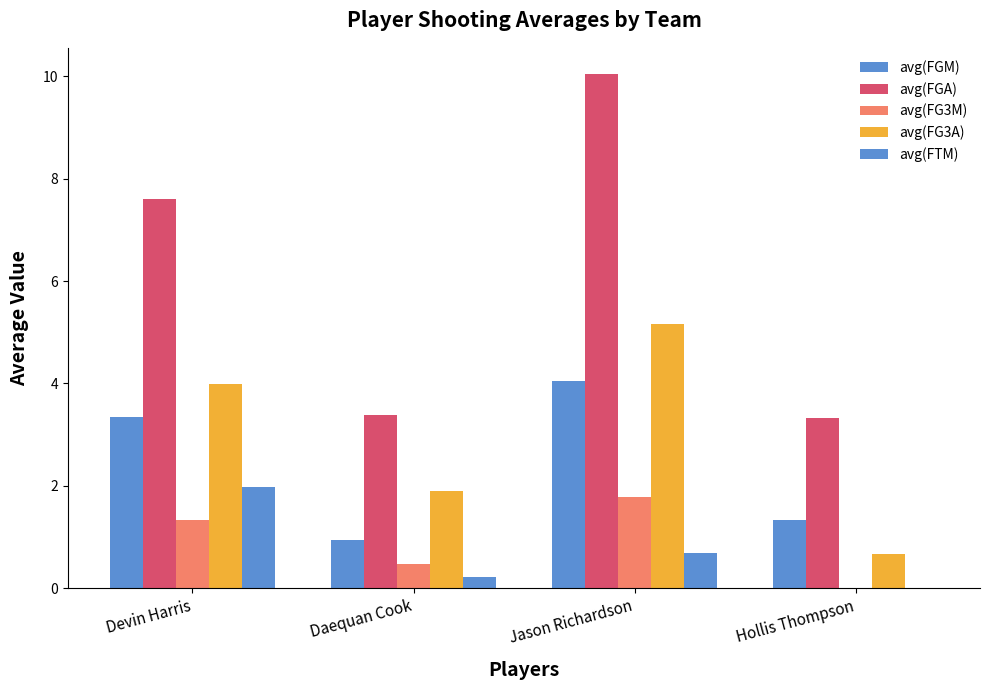

Are the bars horizontal?

No